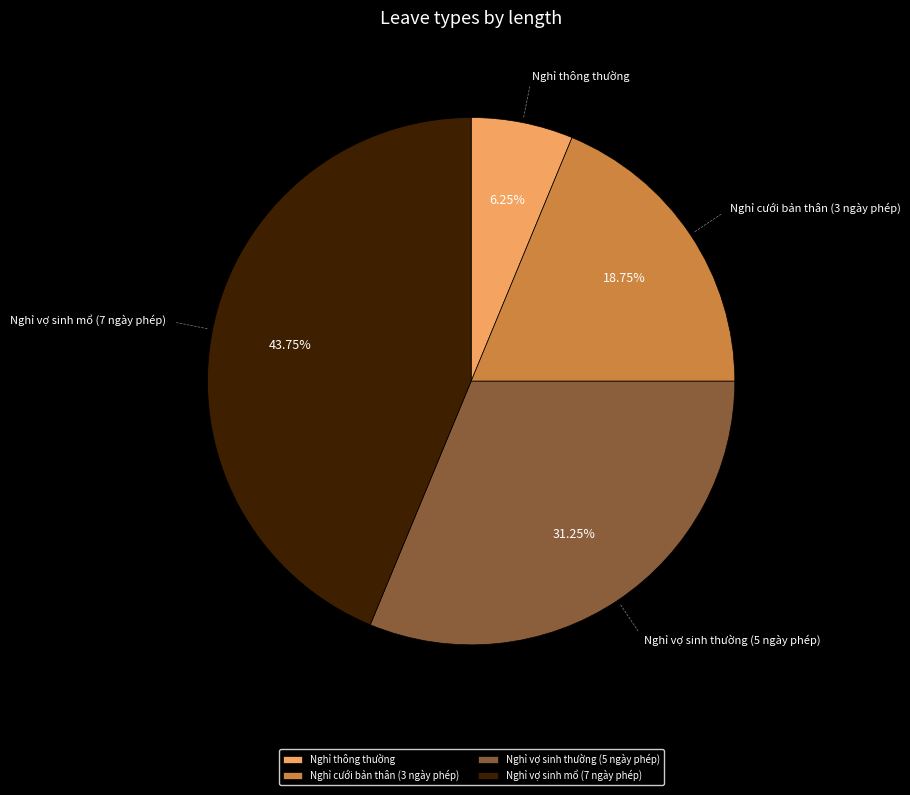

Which slice is the smallest?

Nghỉ thông thường